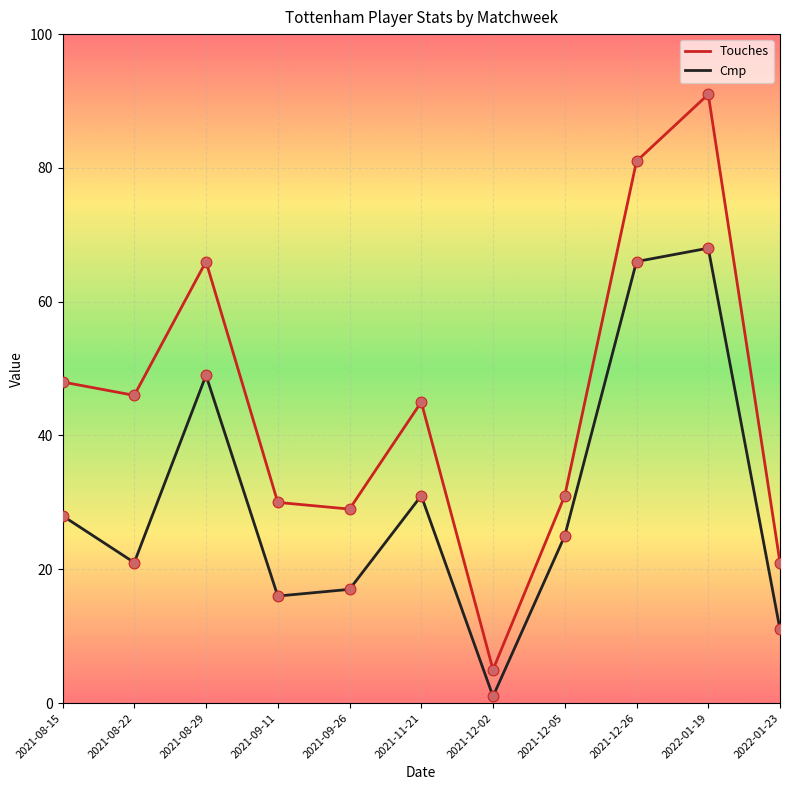

What is the total value across all series at 2021-12-02?

6